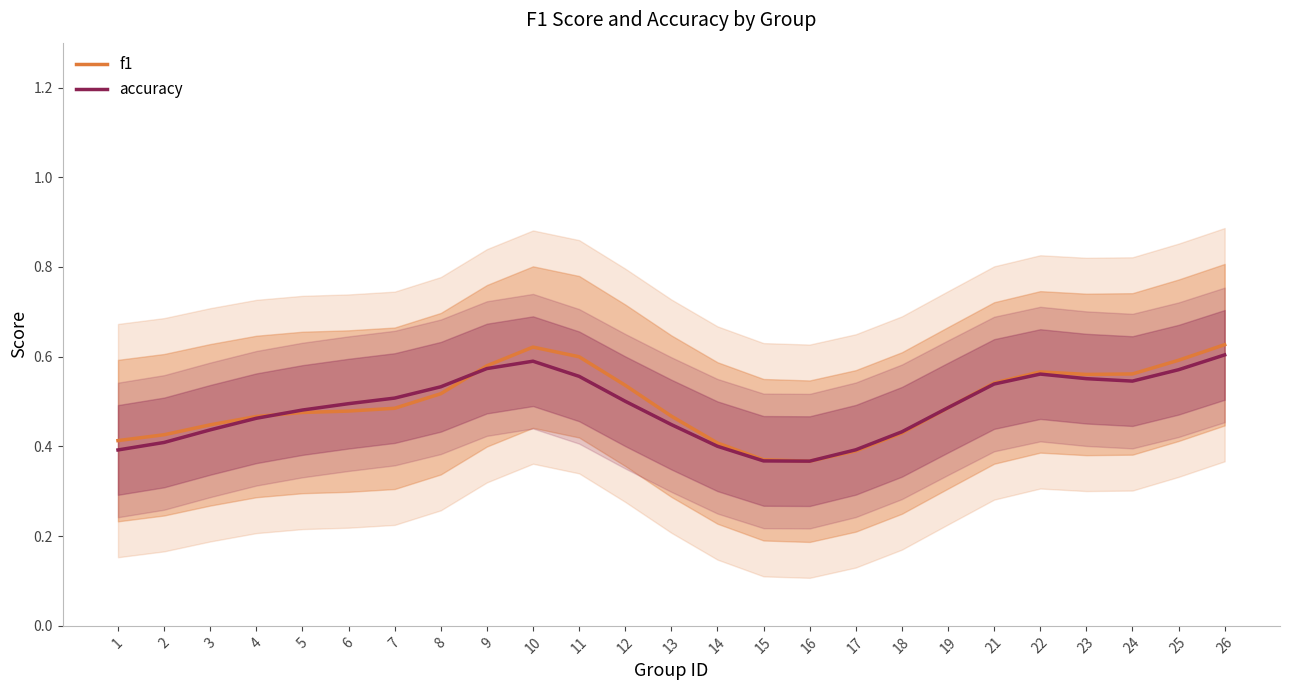

What is the greatest value displayed?

0.6